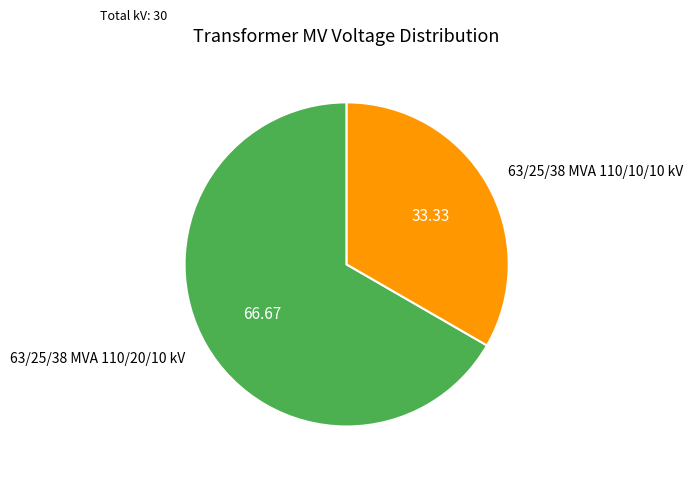

How many segments does this pie chart have?

2